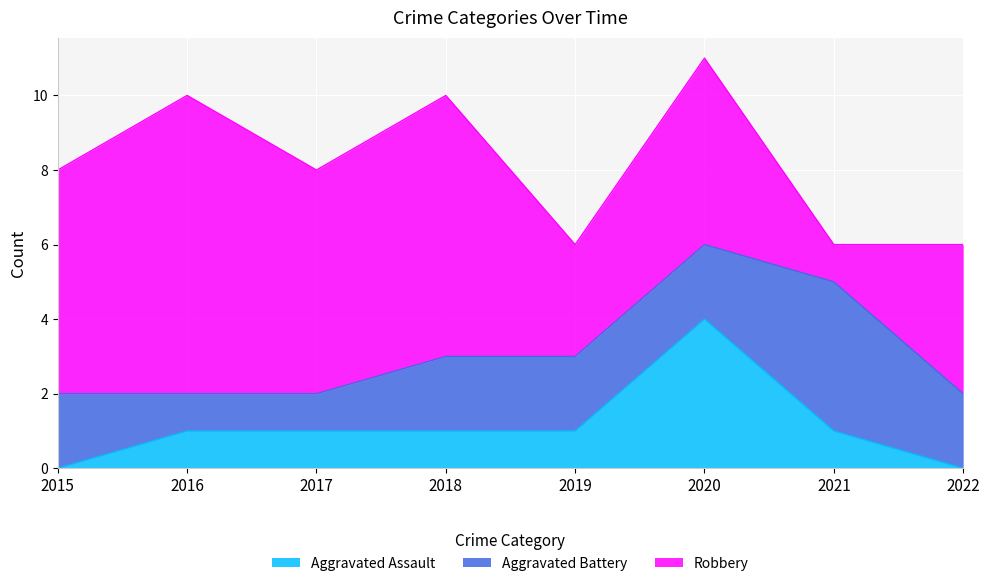

At which category does Aggravated Assault reach its first local peak?

2020